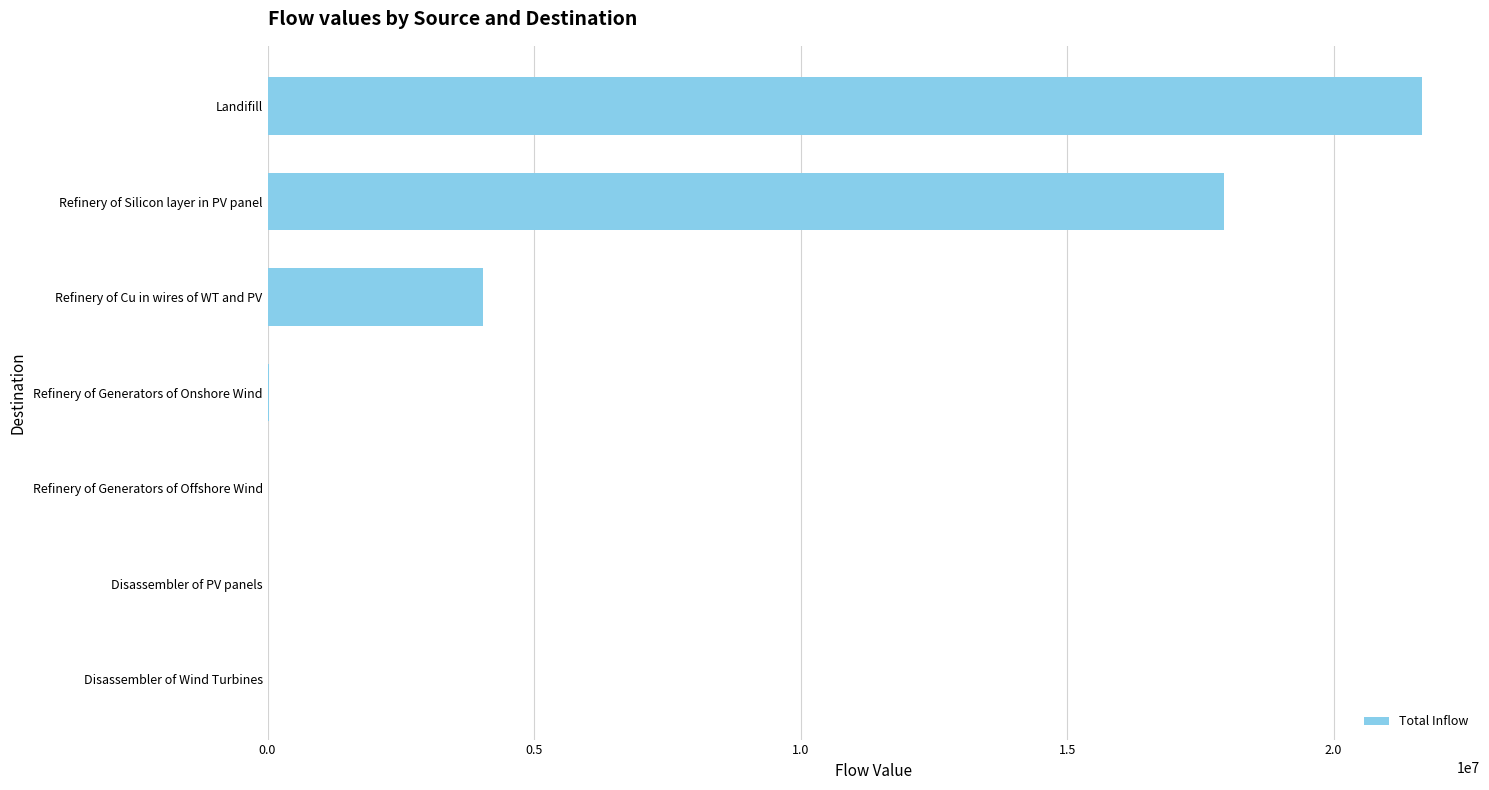

What is the sum of the values at Refinery of Cu in wires of WT and PV and Disassembler of PV panels?

4046562.1